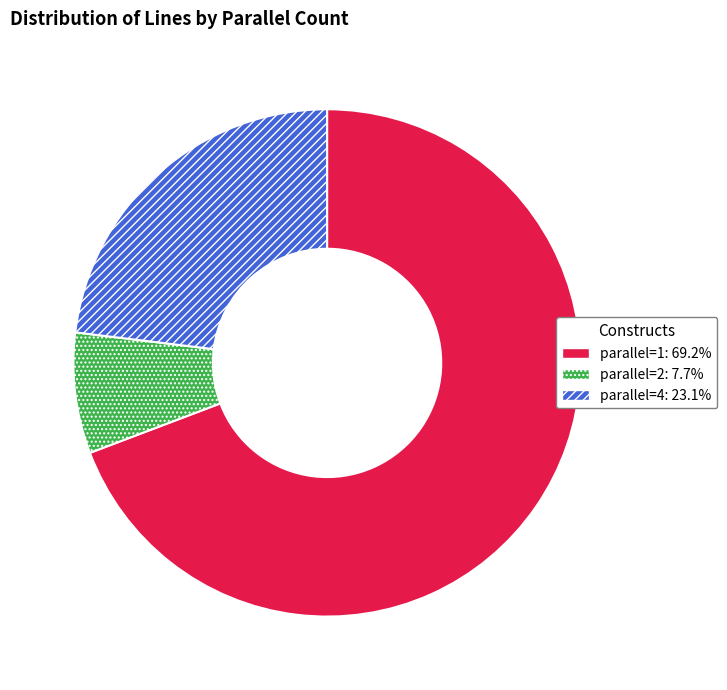

Which slice represents more than half of the pie?

parallel=1